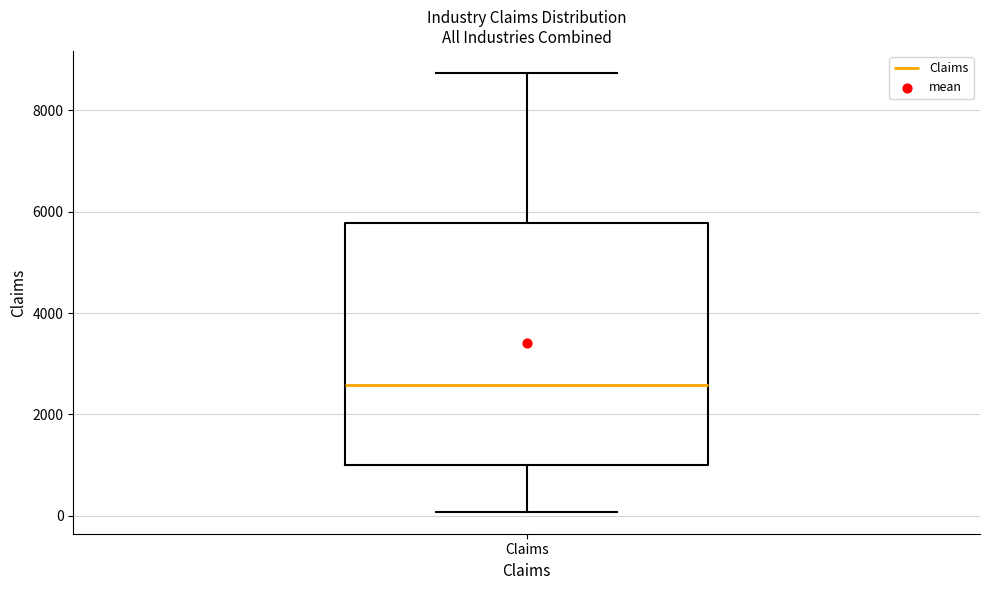

Transcribe this box plot: give where the median line is, the range the box spans, and where the two whiskers end, as read against the y-axis. The values are not printed on the chart, so give them approximately, as read against the axis.

median 2600, box 1000 to 5800, whiskers 0 to 8800